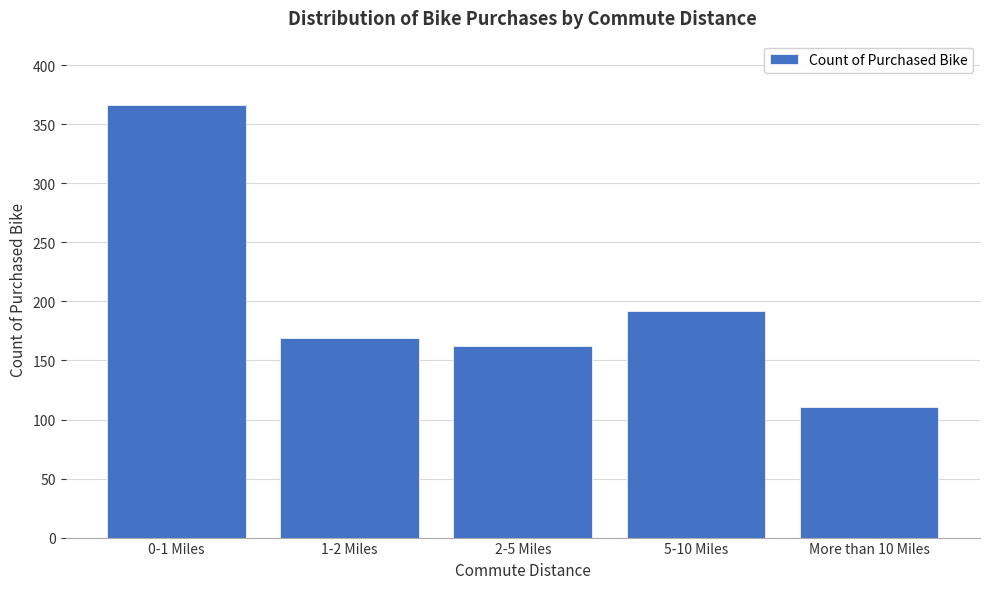

Reading left to right, transcribe all the data shown in this chart.

0-1 Miles=366	1-2 Miles=169	2-5 Miles=162	5-10 Miles=192	More than 10 Miles=111